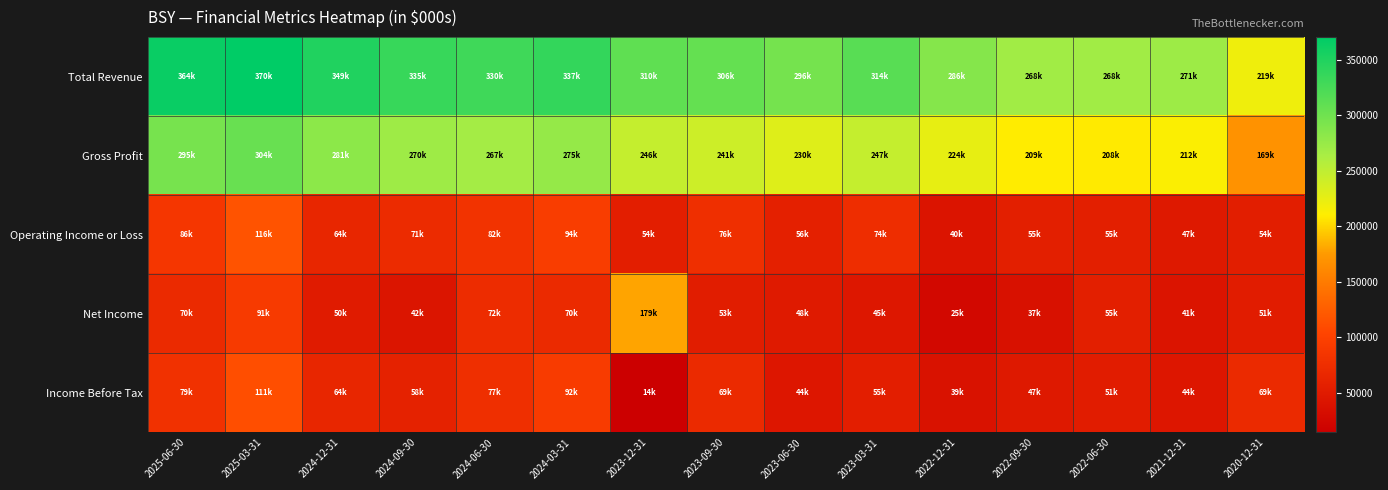

What is the total value across all series at 2024-06-30?

828900